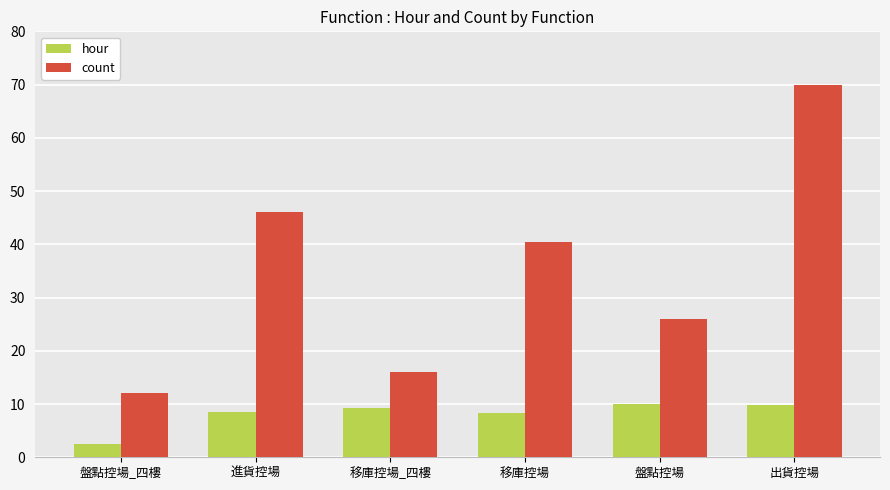

What is the difference between the second highest and second lowest values in the count series?

30.0